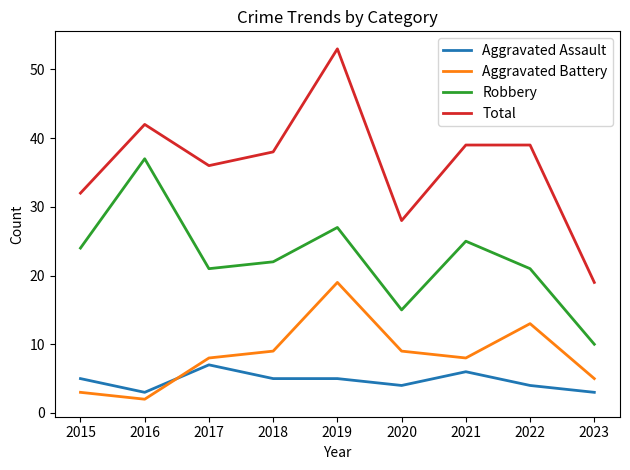

Rank the series at 2022 from lowest to highest value.

Aggravated Assault, Aggravated Battery, Robbery, Total